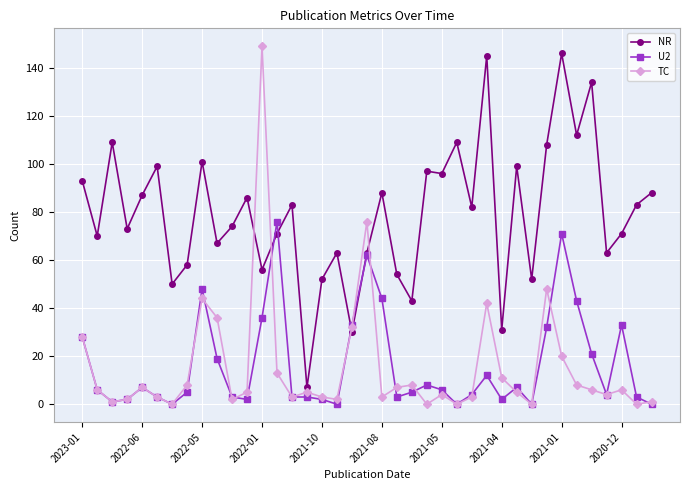

What are all the series names shown in the legend?

NR, U2, TC